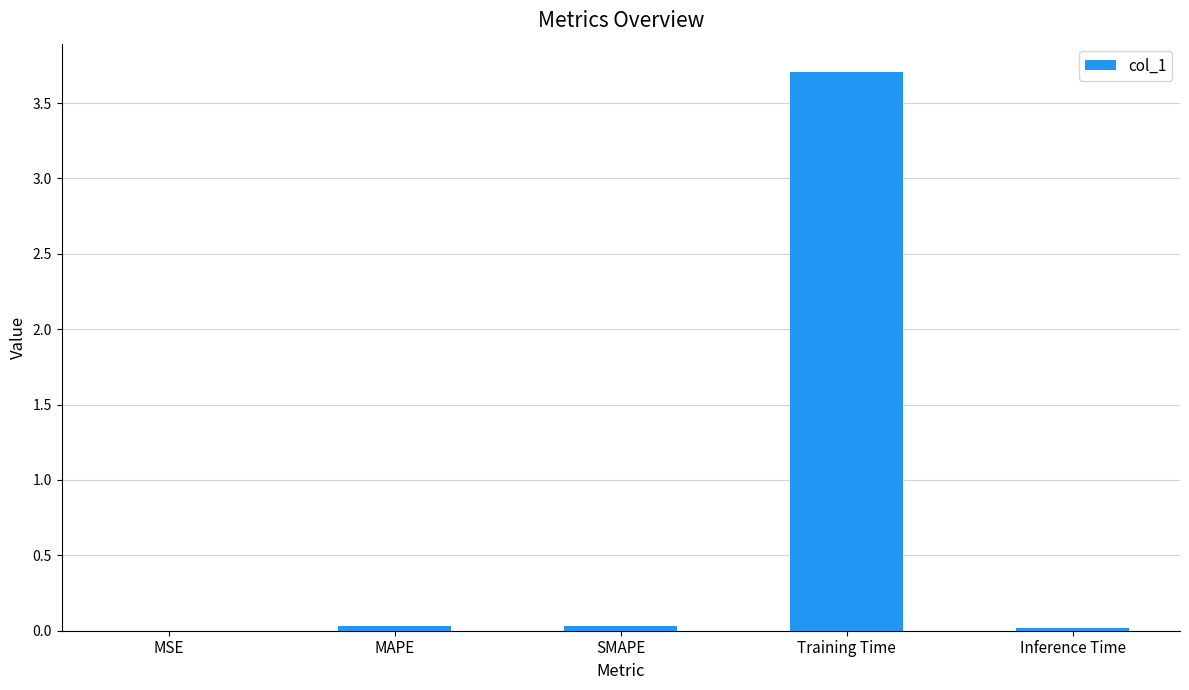

Which label corresponds to the largest value in the chart?

Training Time